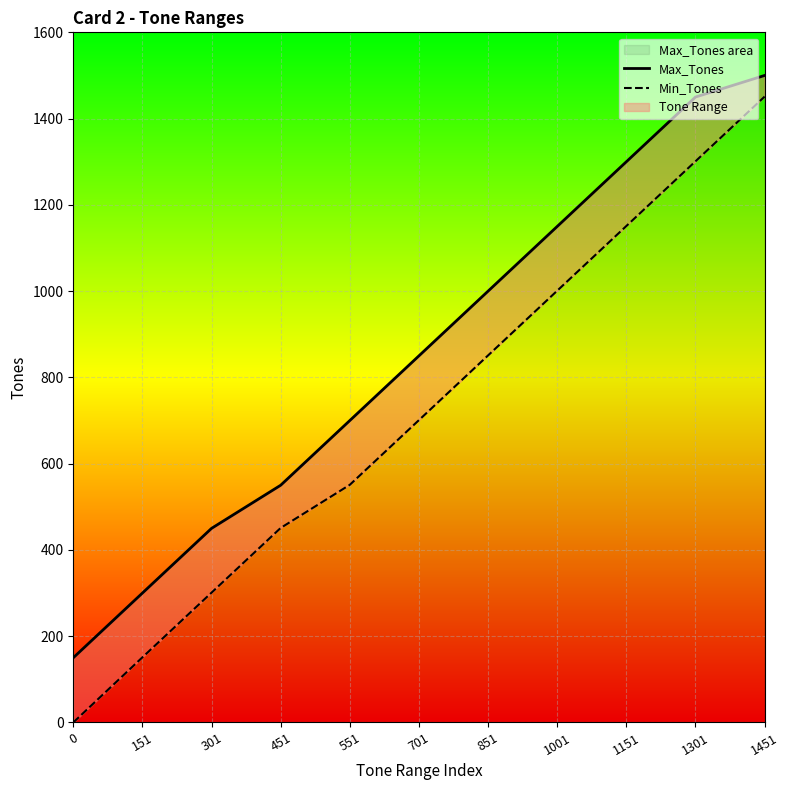

At how many categories does at least one series exceed 25?

11